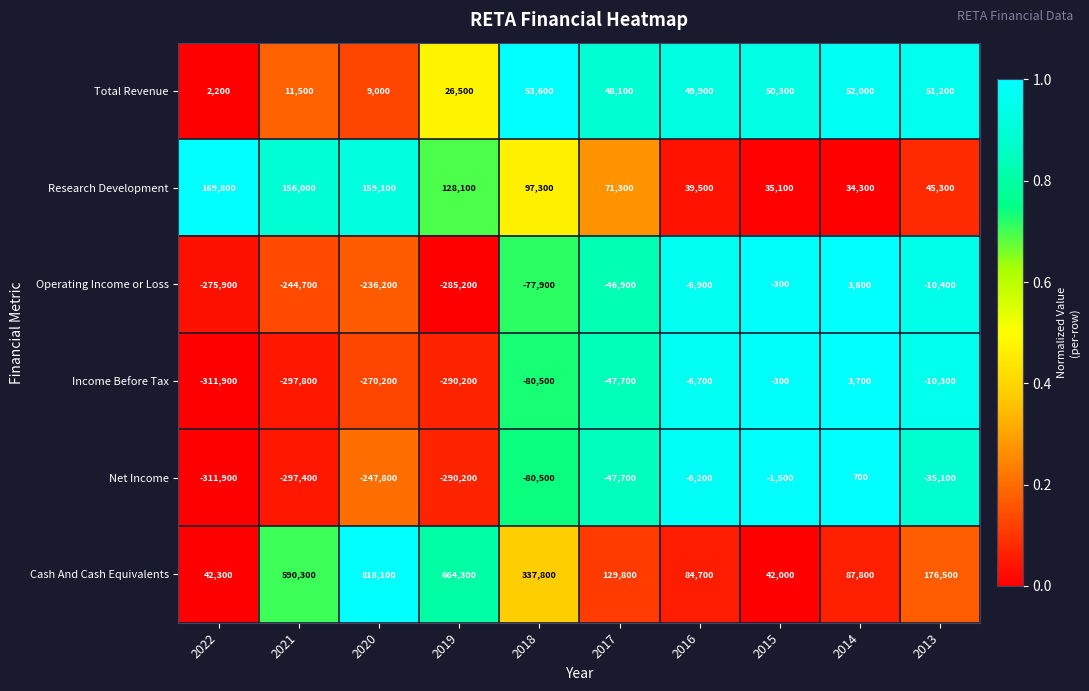

At how many categories does at least one series exceed 0?

10